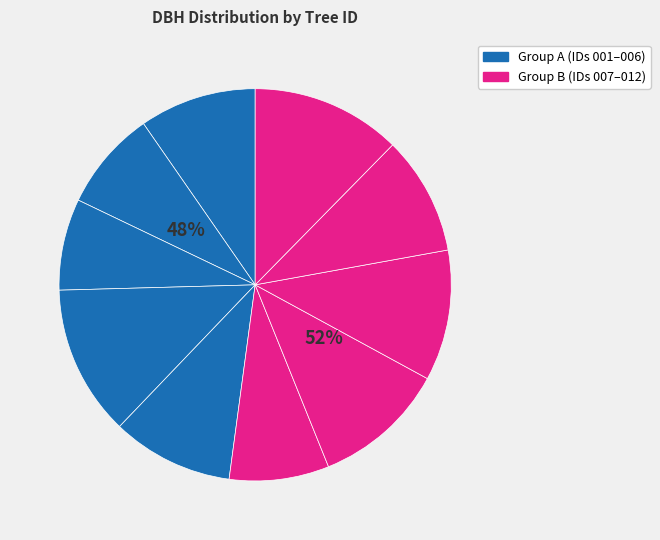

How many segments does this pie chart have?

10